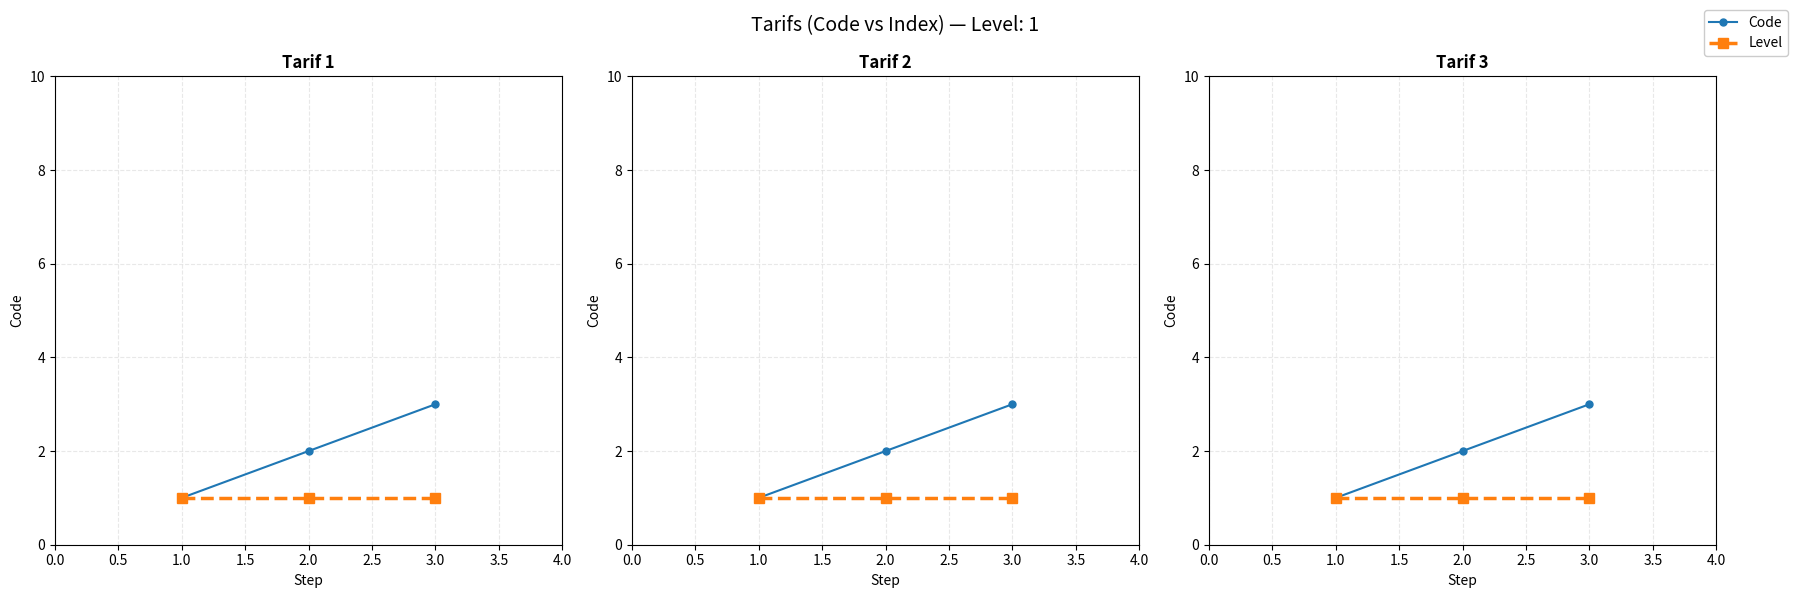

Reading left to right, transcribe all the data shown in this chart.

Code: 0.0=1	0.5=2	1.0=3
Level: 0.0=1	0.5=1	1.0=1